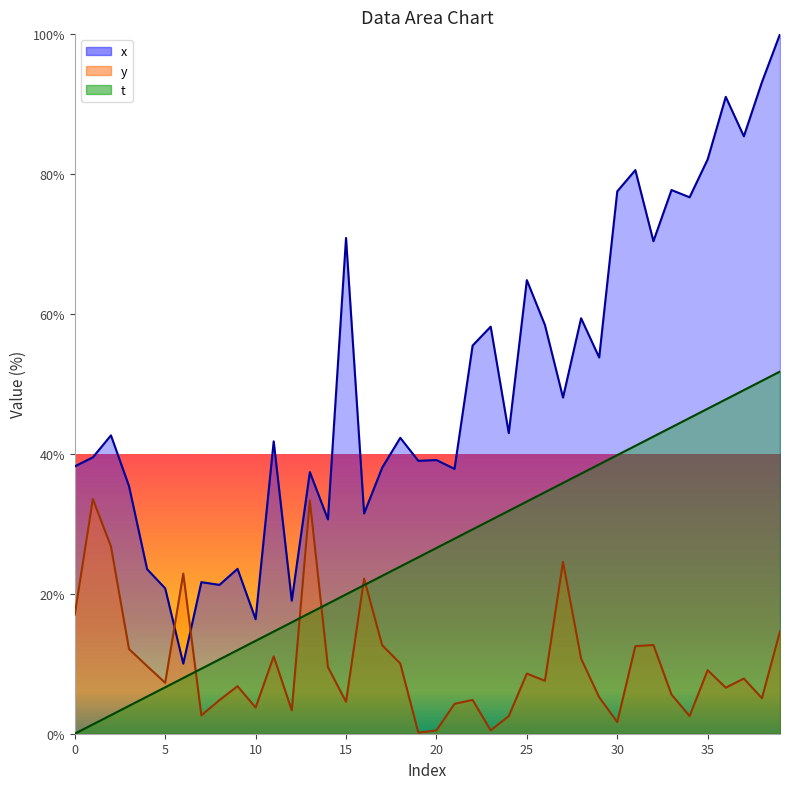

What is the spread (max minus min) of values at 2?

40.0